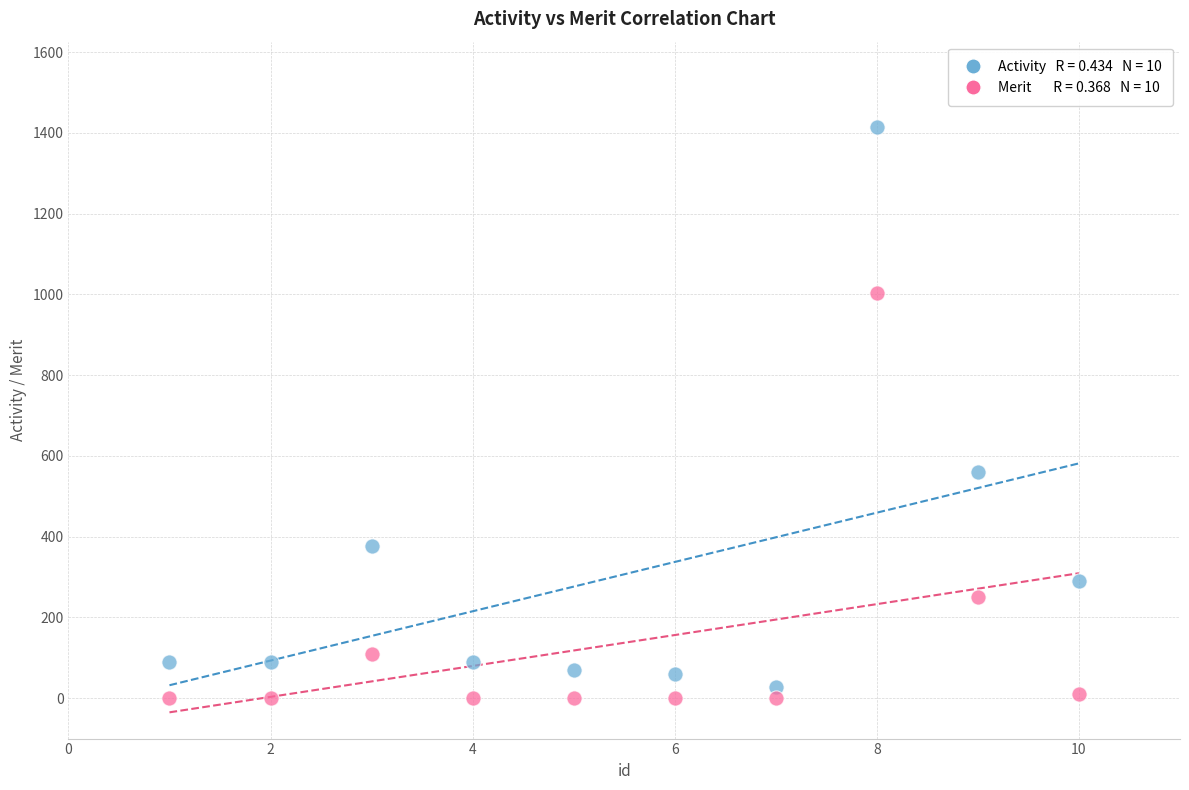

Across all data points, what is the range of X values (max minus min)?

9